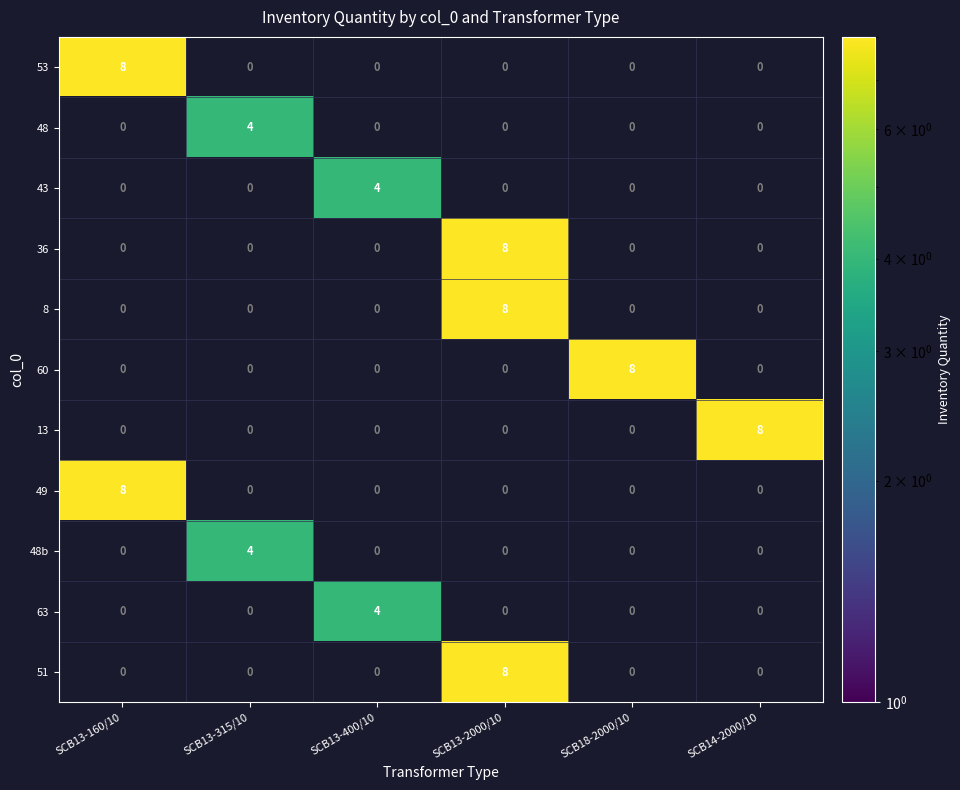

What is the difference between the highest and lowest values at SCB18-2000/10?

8